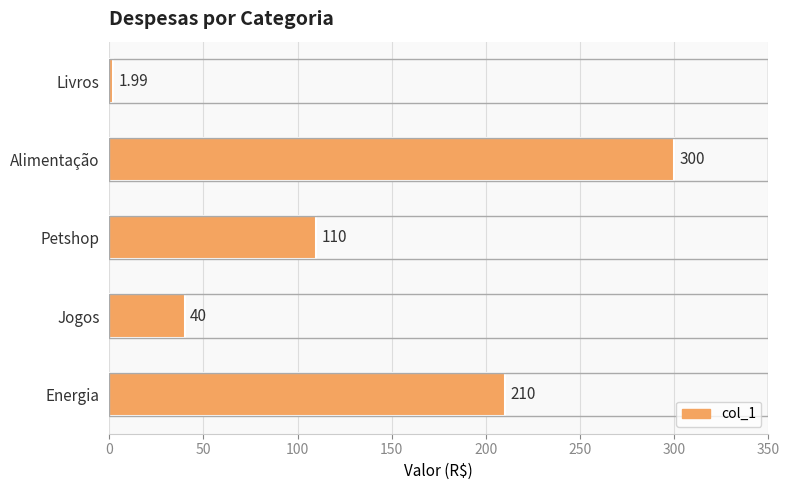

Count the values in the range 40 to 210.

3